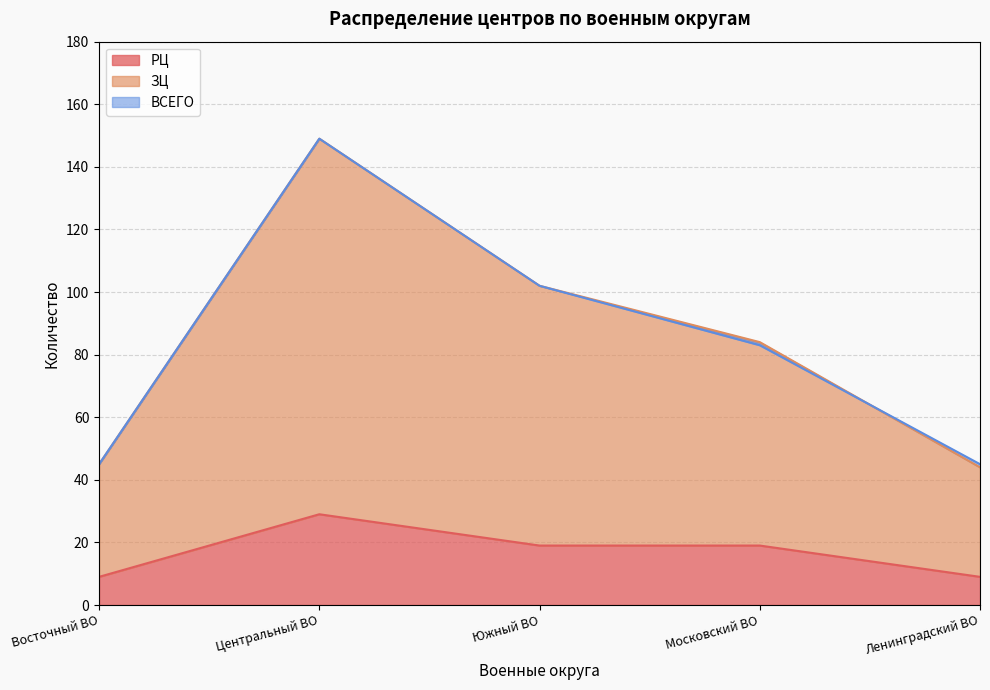

Reading left to right, list all the values displayed in this chart.

РЦ: Восточный ВО=9	Центральный ВО=29	Южный ВО=19	Московский ВО=19	Ленинградский ВО=9
ЗЦ: Восточный ВО=45	Центральный ВО=149	Южный ВО=102	Московский ВО=83	Ленинградский ВО=45
ВСЕГО: Восточный ВО=45	Центральный ВО=149	Южный ВО=102	Московский ВО=84	Ленинградский ВО=44